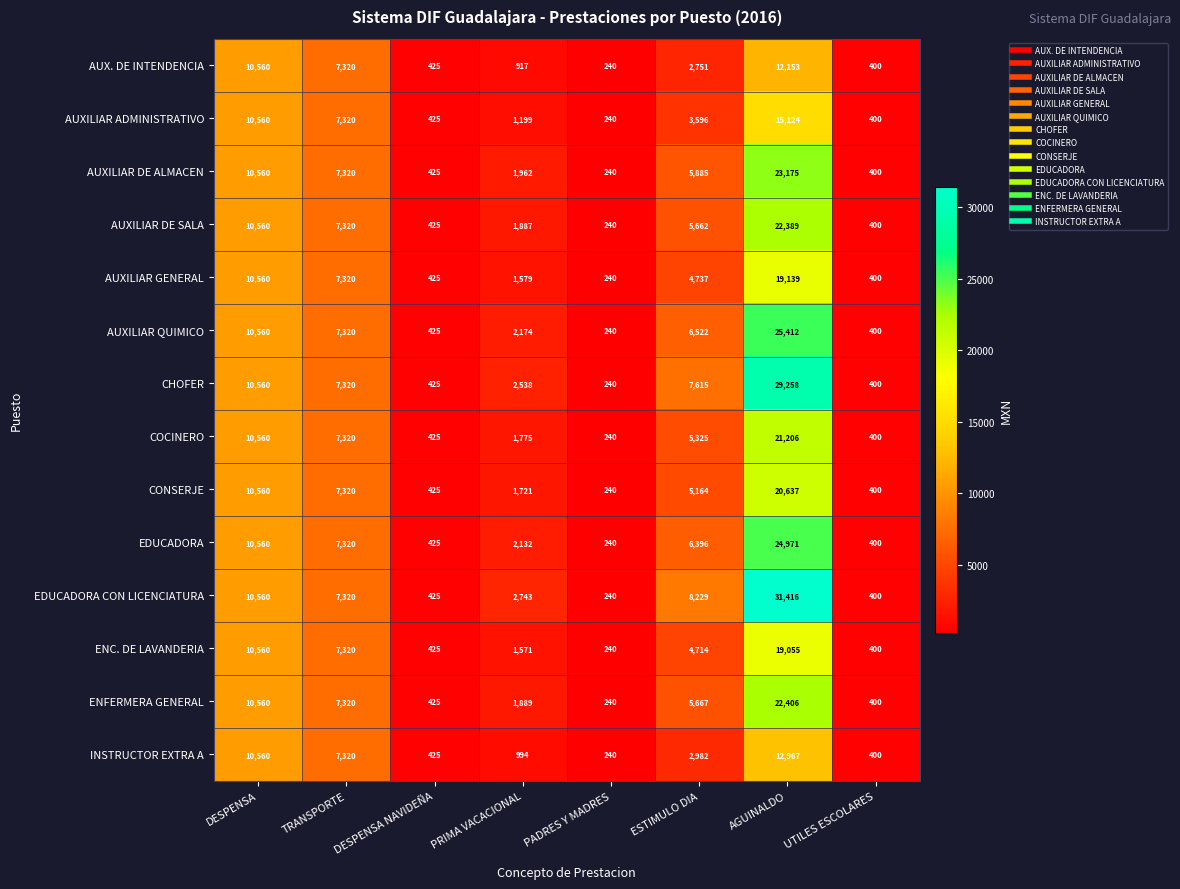

Read the AUXILIAR DE ALMACEN value at ESTIMULO DIA, to the nearest 100.

5900